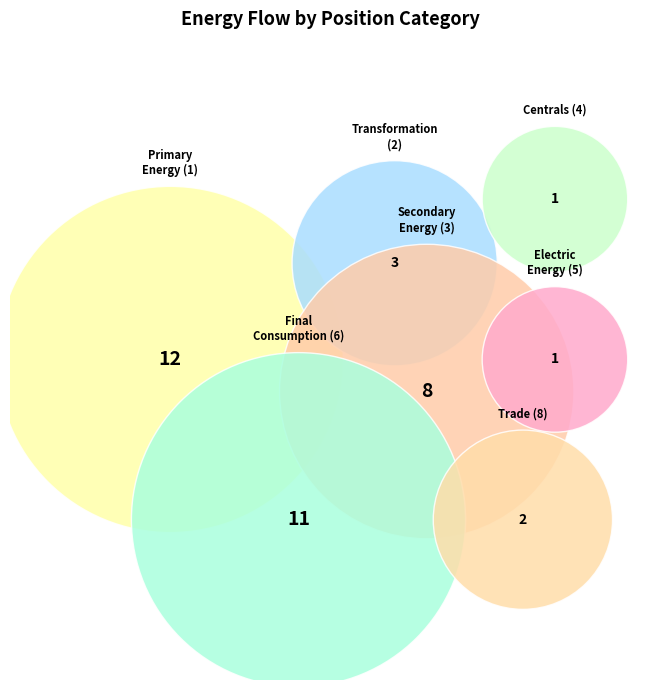

To the nearest percent, what portion does 1 represent?

33%